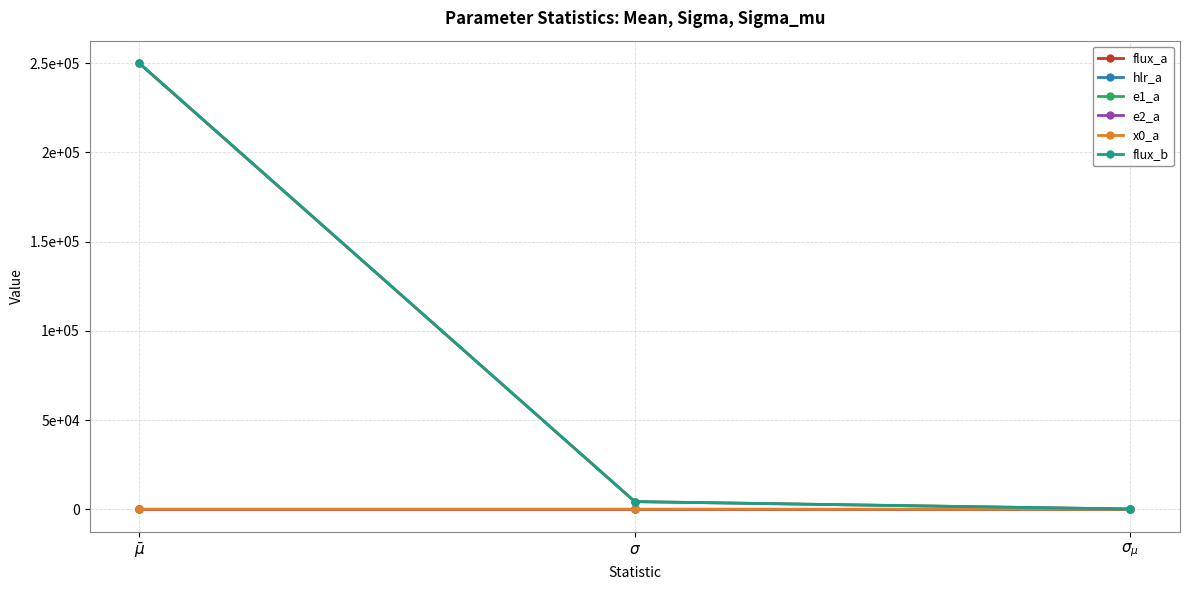

Is this an area chart (filled region under the line)?

No